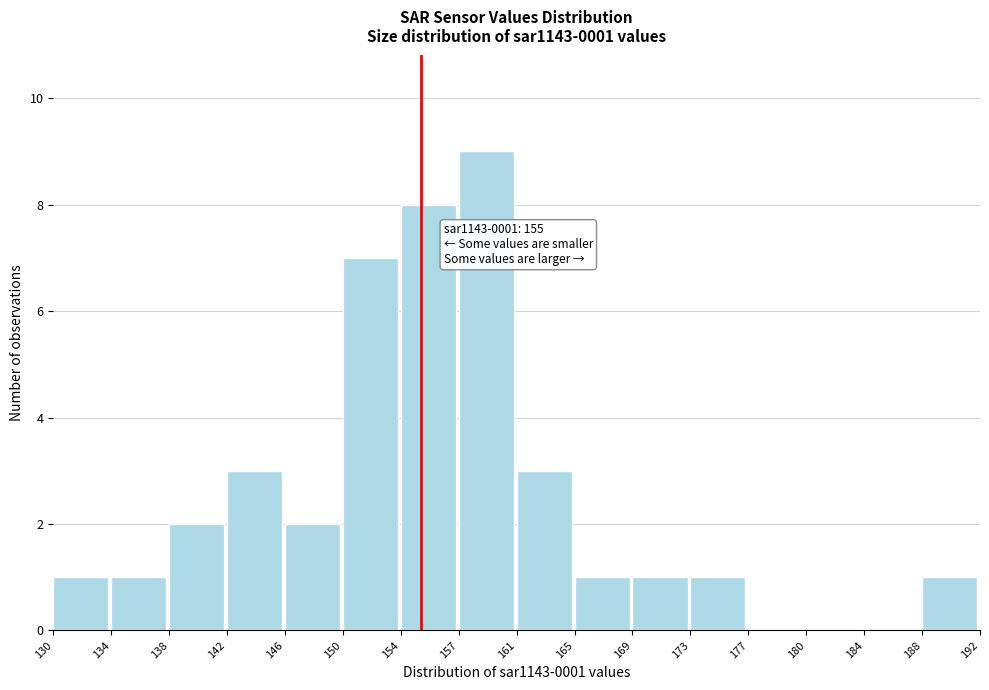

Reading left to right, extract all data points from this chart.

130=1	134=1	138=2	142=3	146=2	150=7	154=8	157=9	161=3	165=1	169=1	173=1	177=0	180=0	184=0	188=1